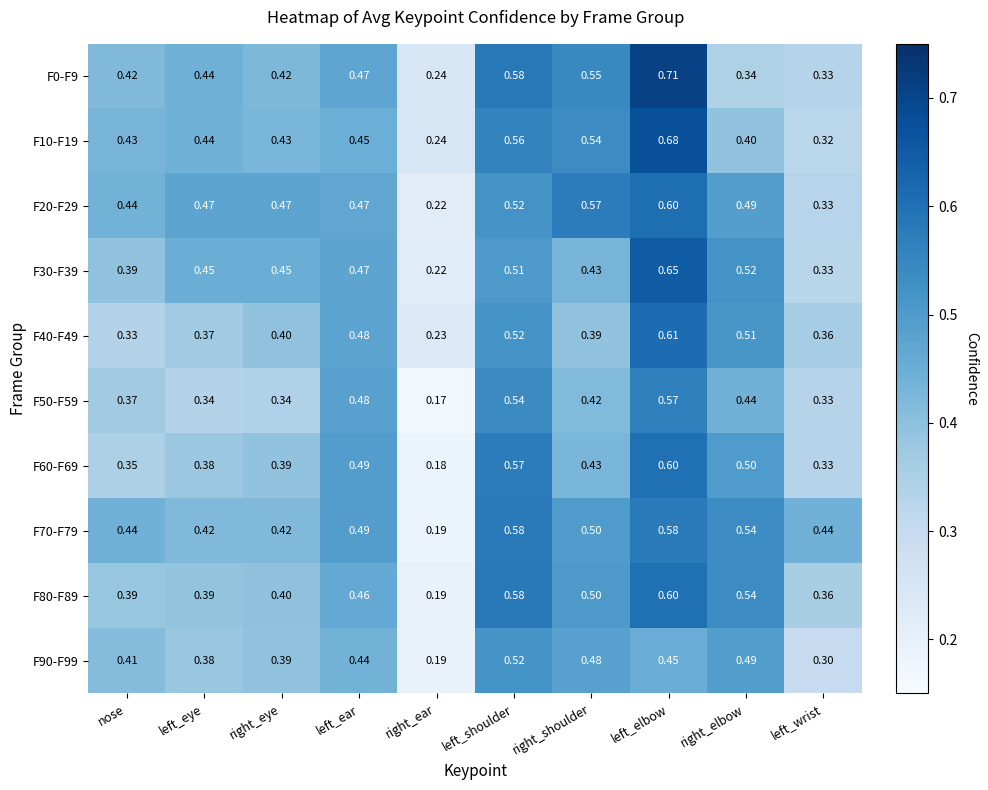

List the labels in order of F90-F99 value, largest first.

left_shoulder, right_elbow, right_shoulder, left_elbow, left_ear, nose, right_eye, left_eye, left_wrist, right_ear